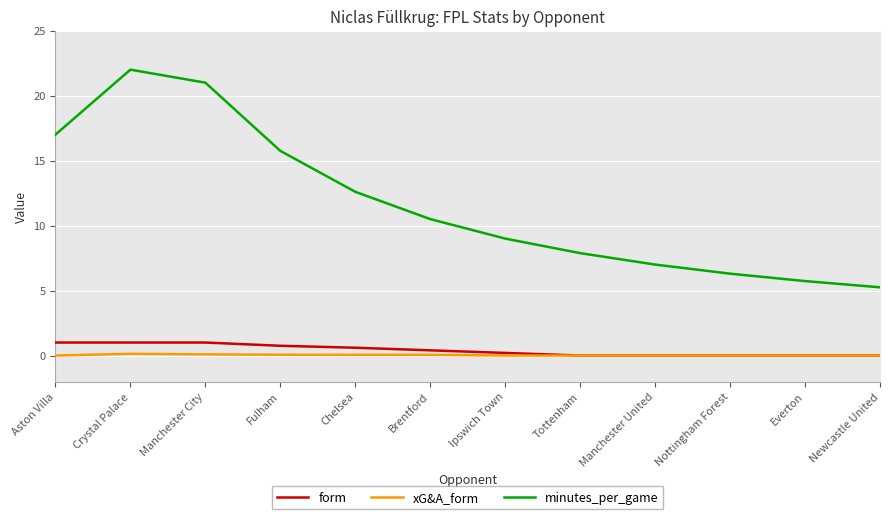

What is the label of the 2nd point from the left?

Crystal Palace